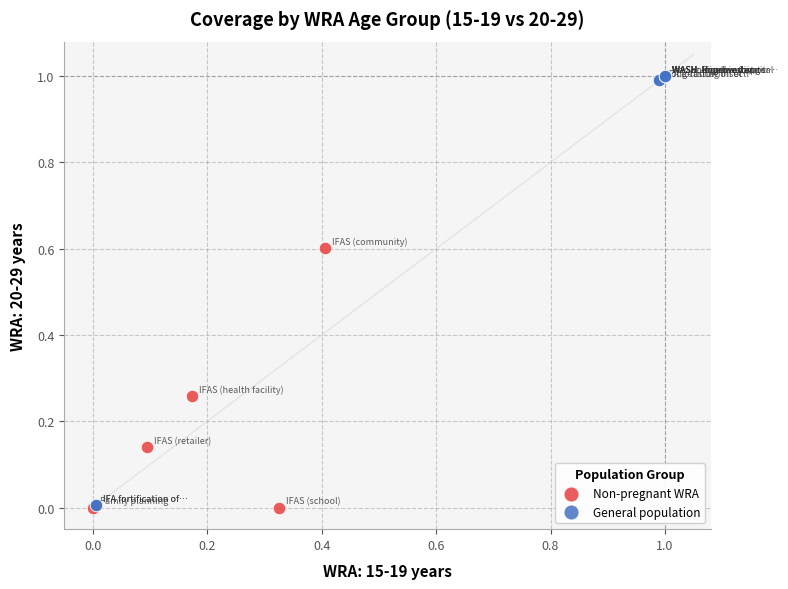

Which series contains the highest Y value?

General population